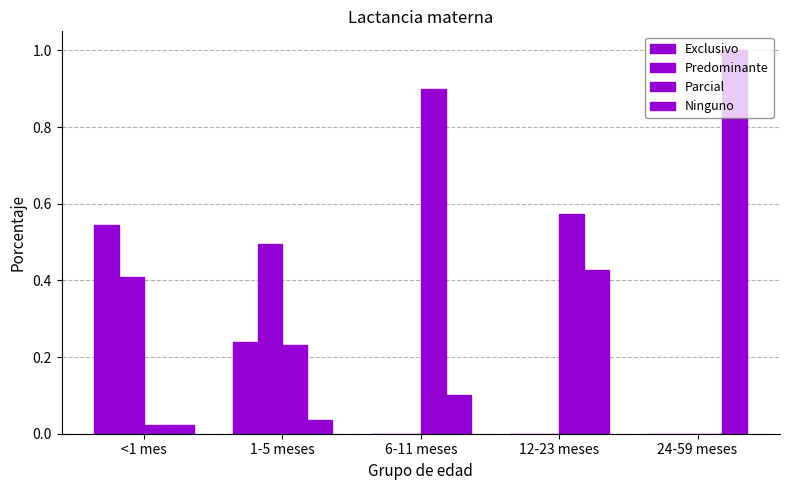

Are the bars horizontal?

No